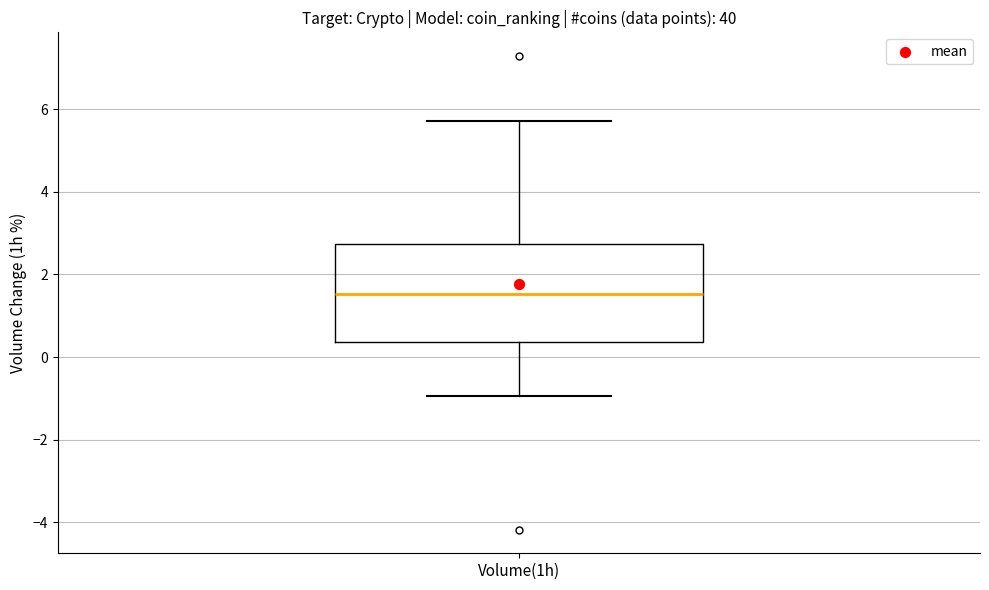

Where does the median line of the box for Volume(1h) sit on the y-axis? The values are not printed on the chart, so give them approximately, as read against the axis.

1.6